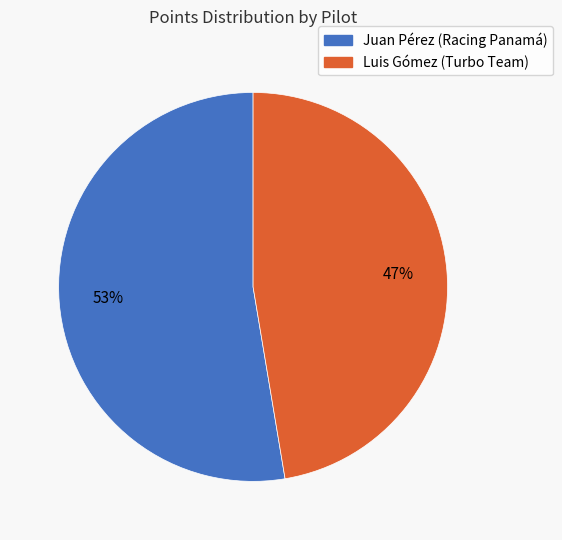

How many segments does this pie chart have?

2